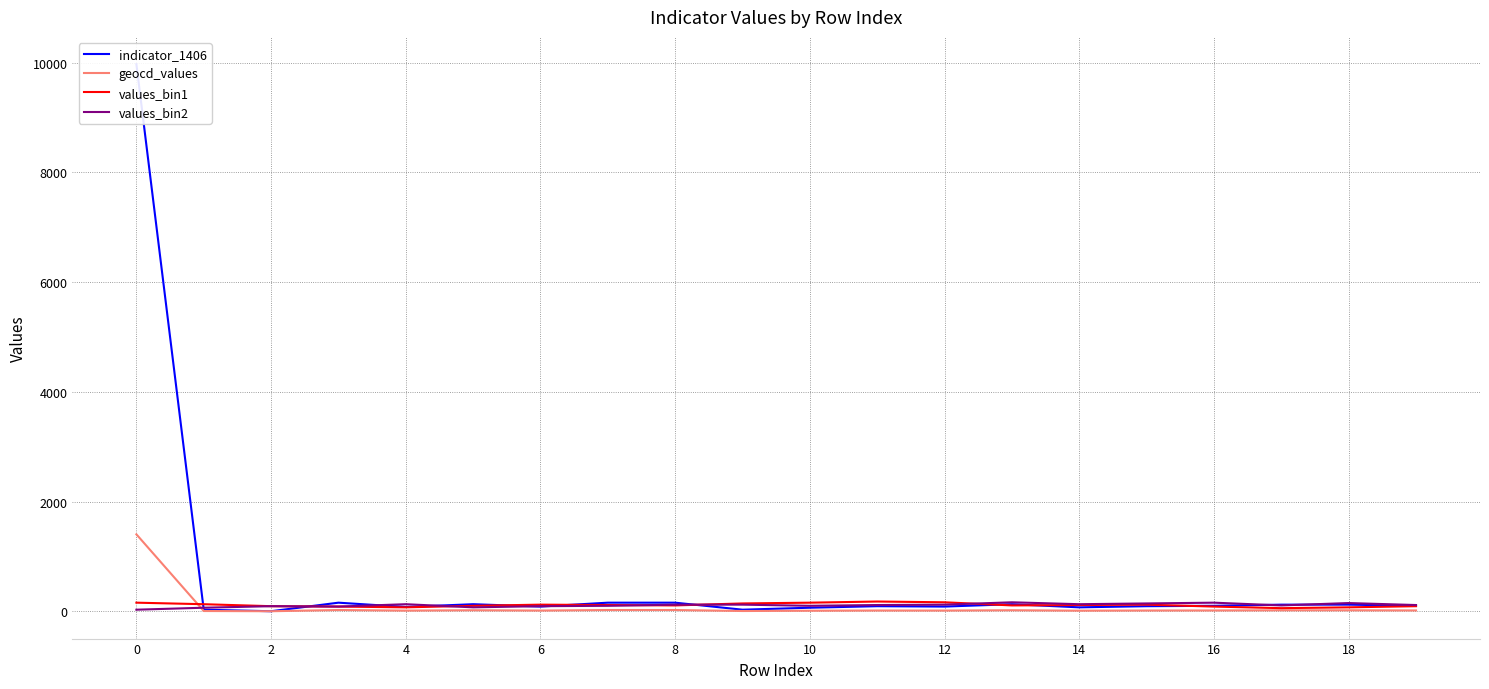

Where do values_bin2 and values_bin1 first cross each other?

8 and 10